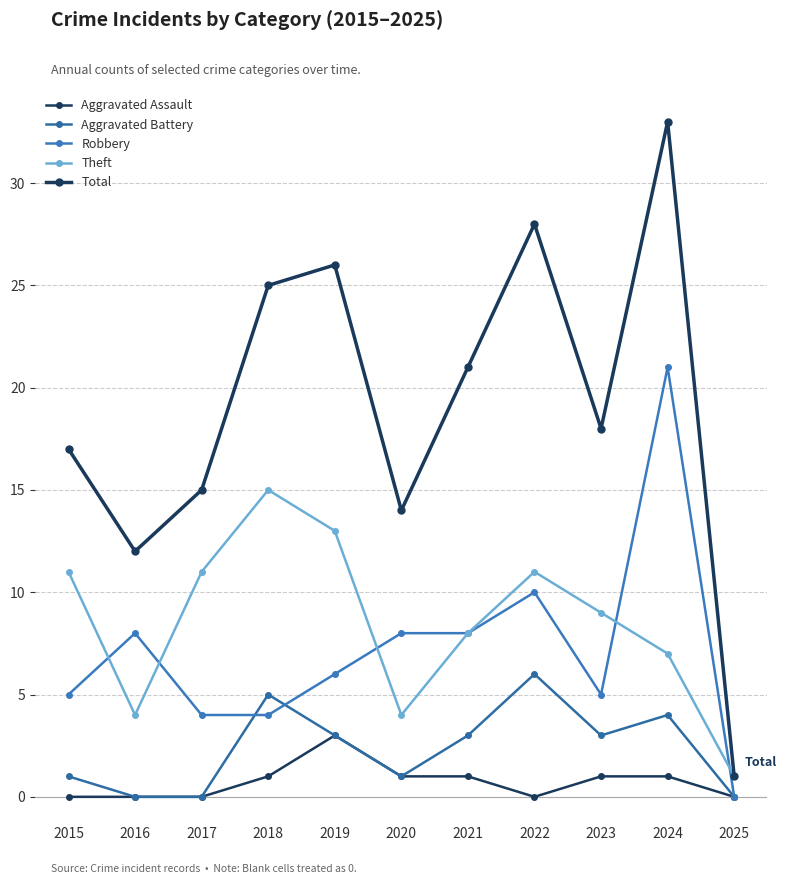

Rank the series at 2020 from highest to lowest value.

Total, Robbery, Theft, Aggravated Assault, Aggravated Battery